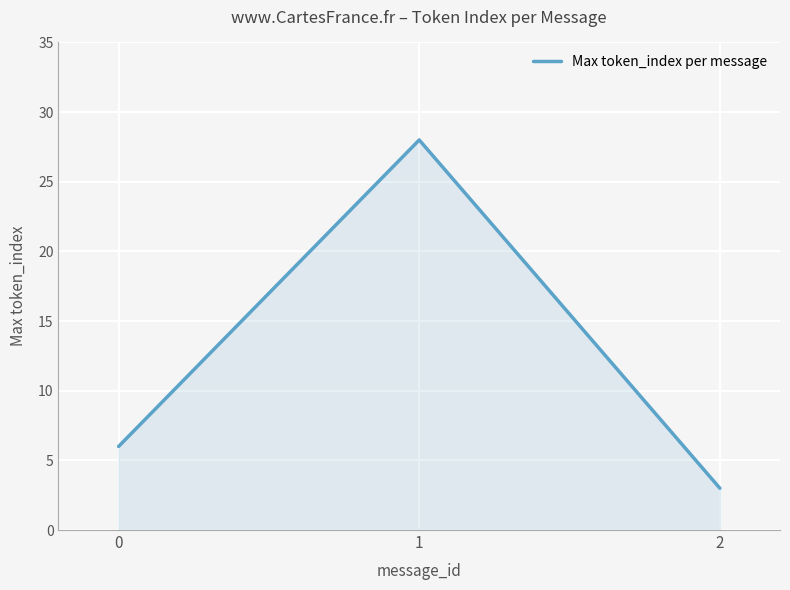

Reading left to right, list all the values displayed in this chart.

0=6	1=28	2=3